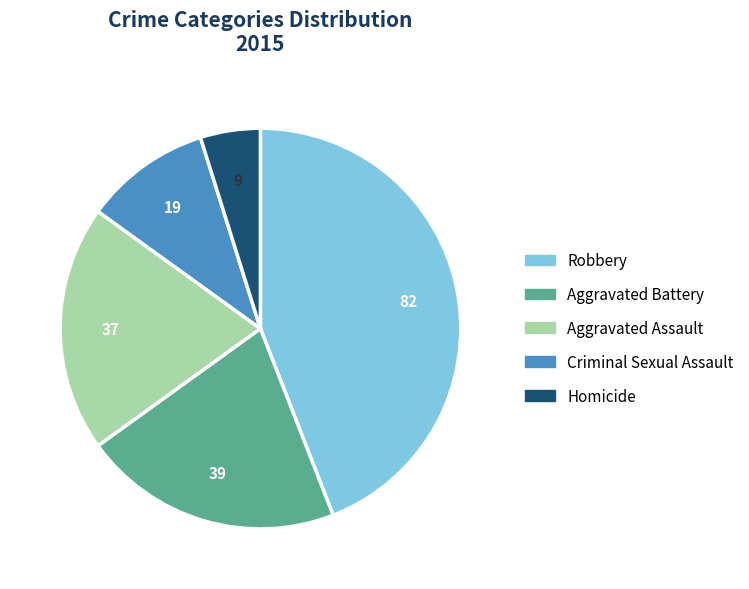

Is the sum of Aggravated Assault and Homicide greater than half?

No